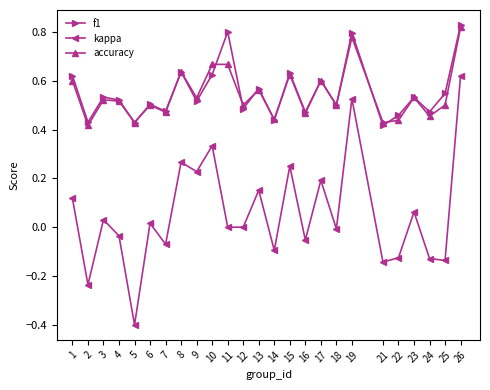

Which series has the widest spread of values?

kappa